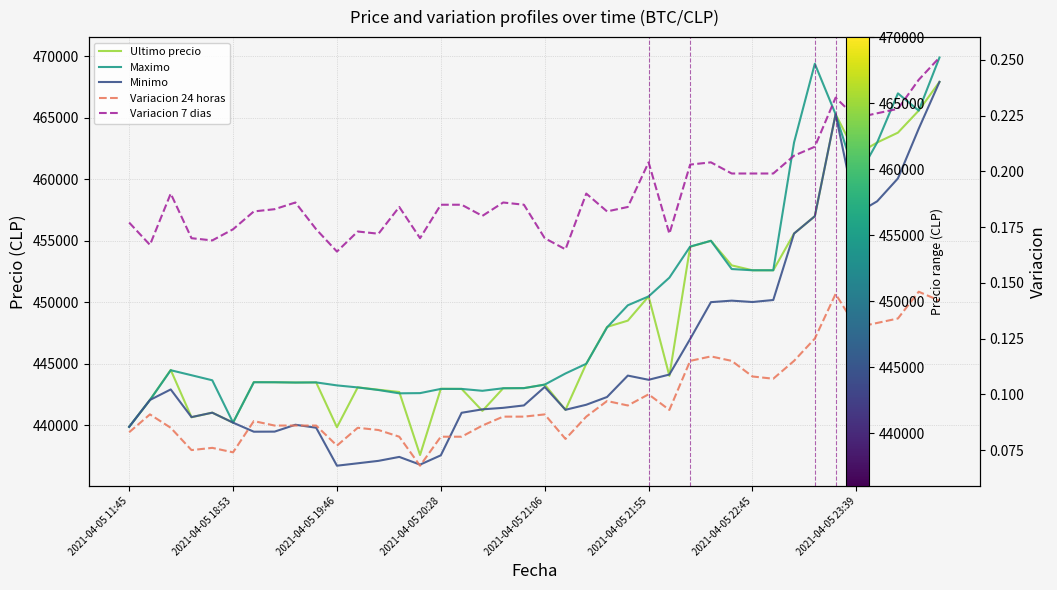

Count the Variacion 7 dias values in the range 0 to 1.

40